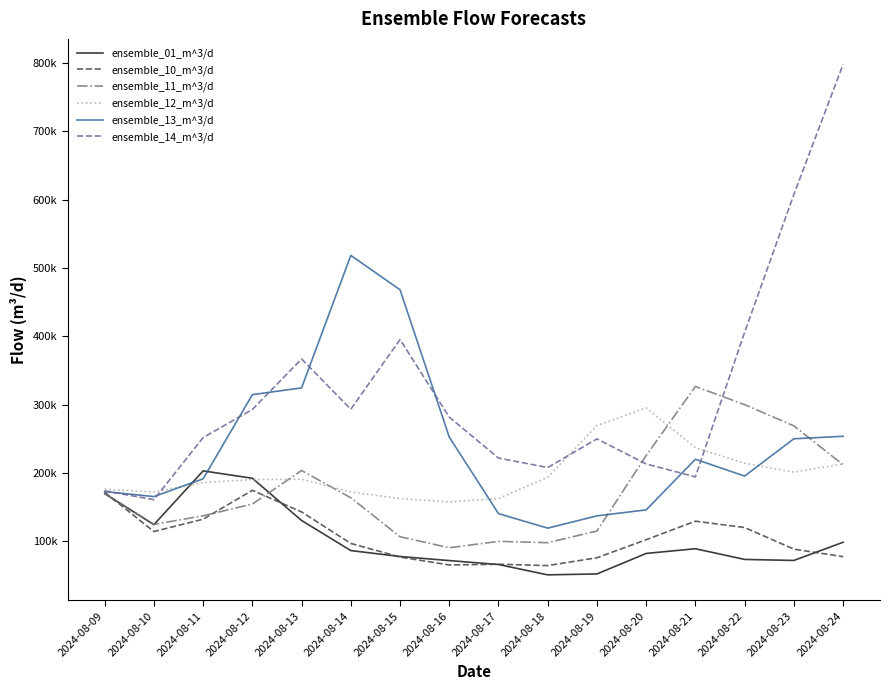

Which category has the lowest value across all series?

2024-08-18